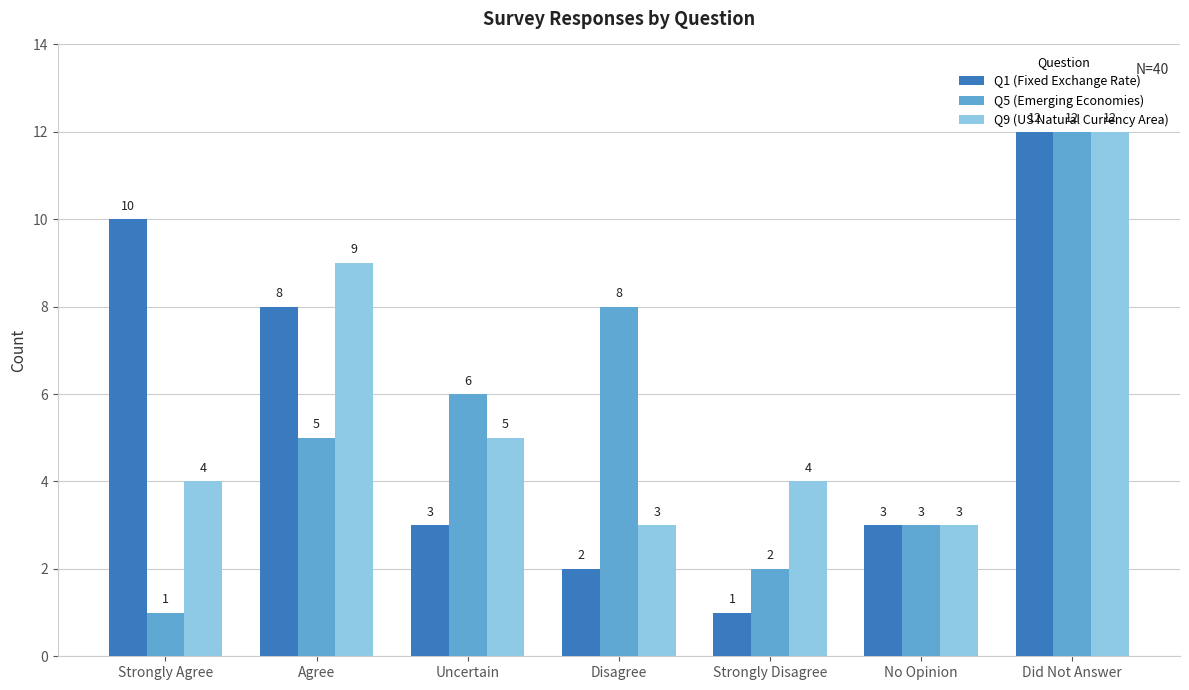

At which category is the sum across all series the highest?

Did Not Answer